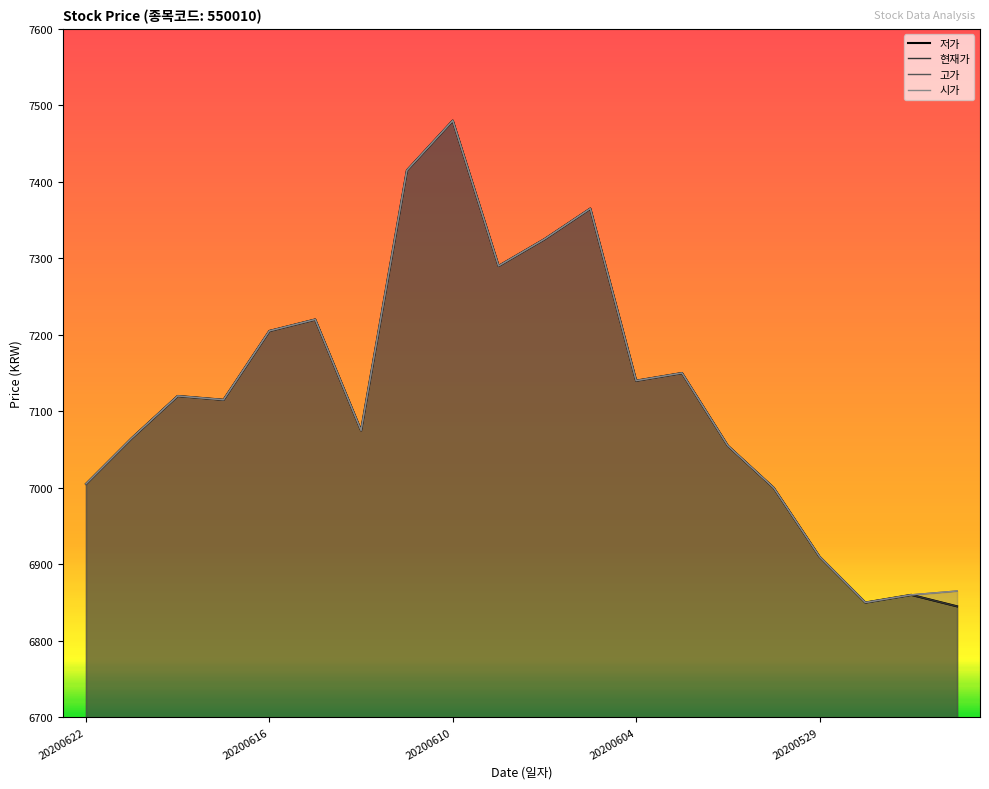

What is the value of the 시가 point at the 10th from the left?

7290